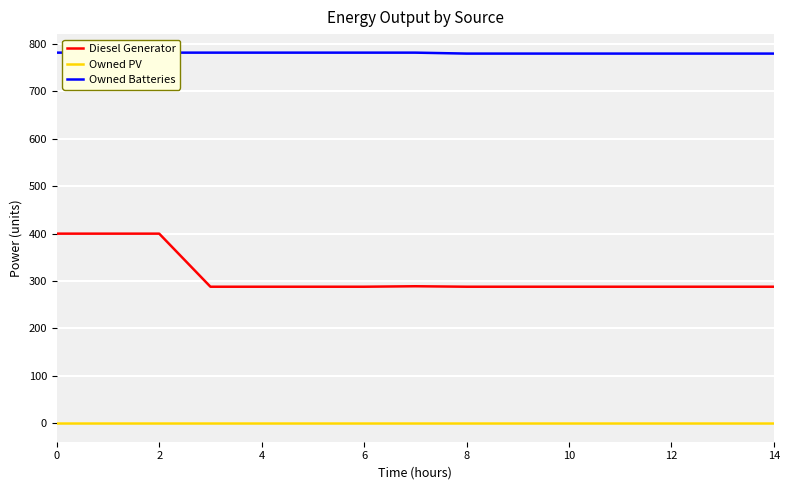

List the labels in order of Diesel Generator value, smallest first.

6, 8, 10, 12, 8, 9, 10, 11, 12, 13, 14, 14, 0, 2, 4